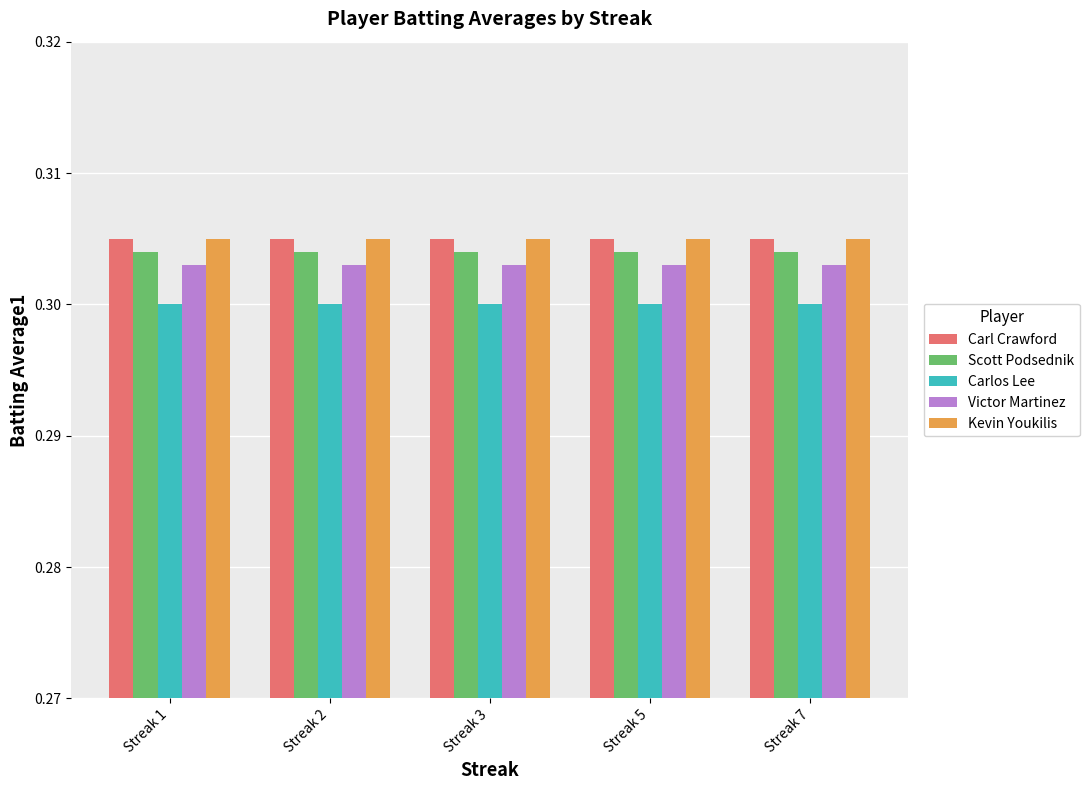

Is the value of Scott Podsednik at Streak 2 greater than the value of Carlos Lee at Streak 2?

Yes